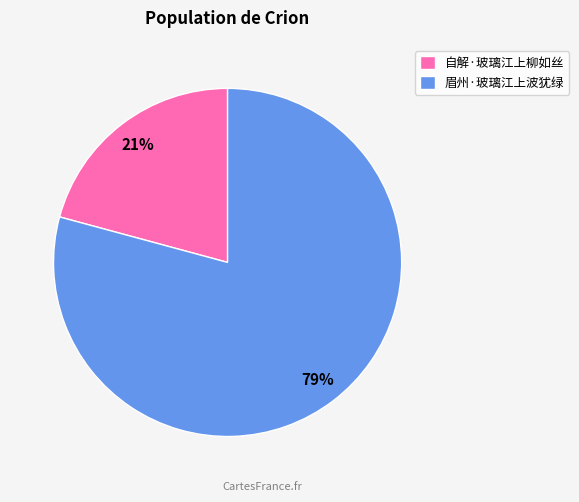

Is the sum of 自解·玻璃江上柳如丝 and 眉州·玻璃江上波犹绿 greater than half?

Yes